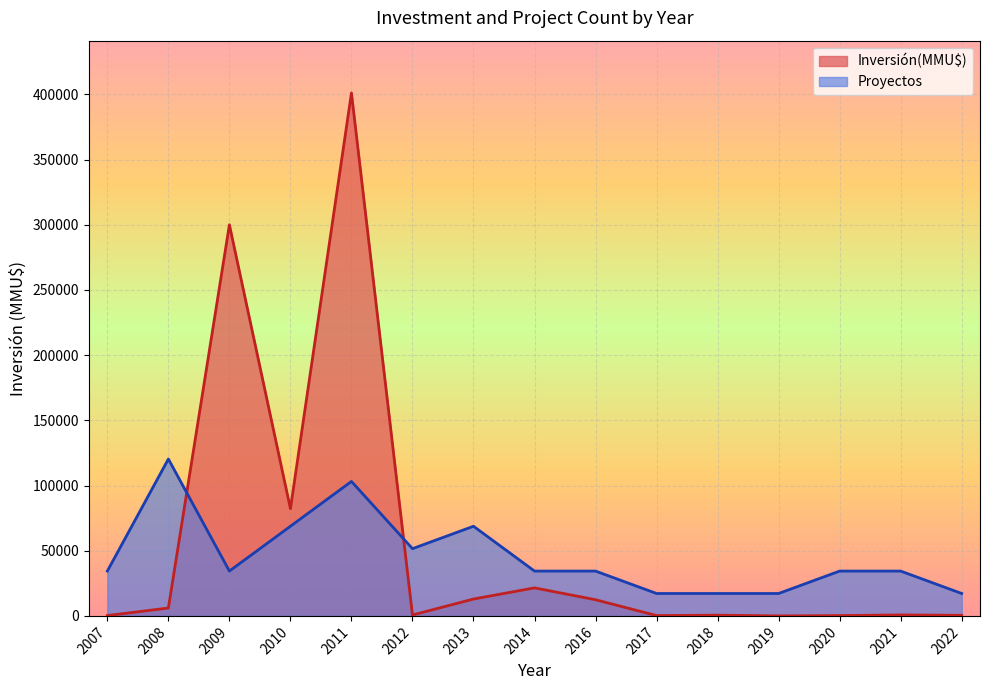

Rank the series at 2008 from highest to lowest value.

Proyectos, Inversión(MMU$)